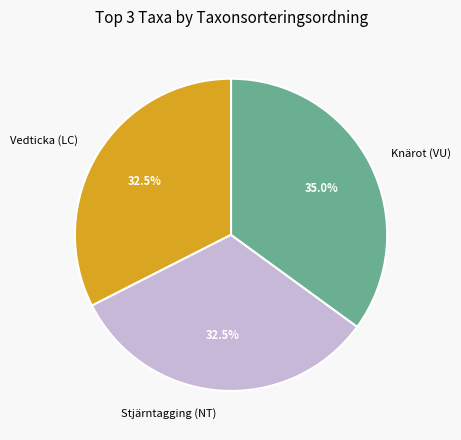

Does any single category account for the majority?

No